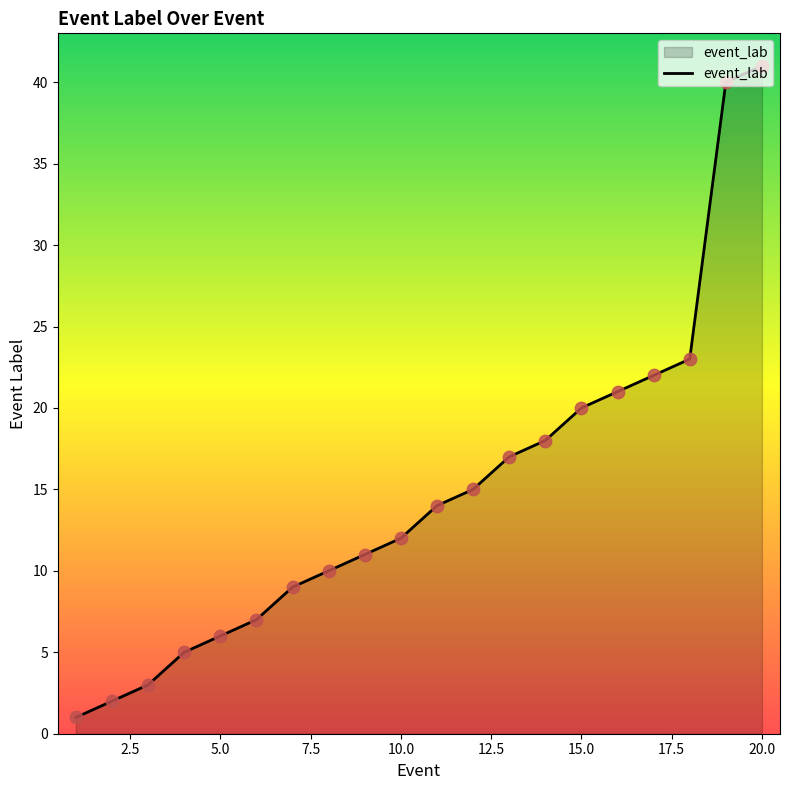

What is the greatest value displayed?

41